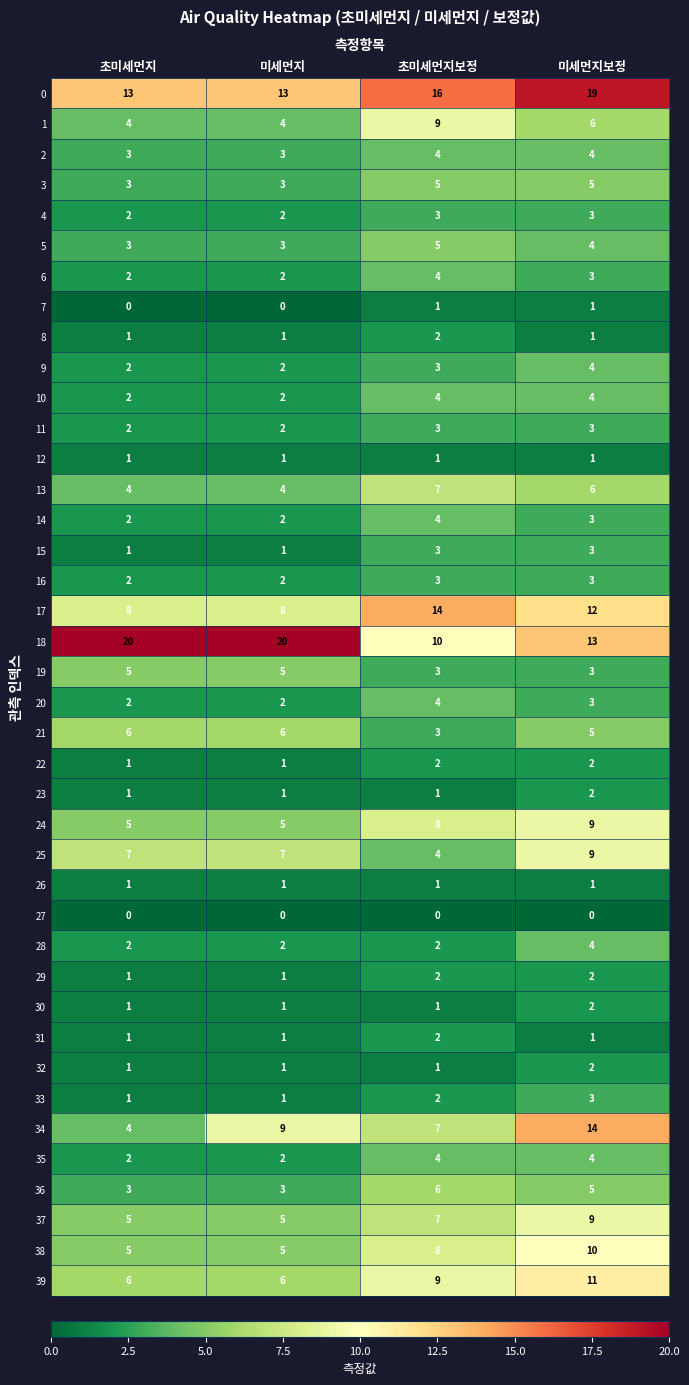

What is the difference between the maximum and minimum values in the 34 series?

10